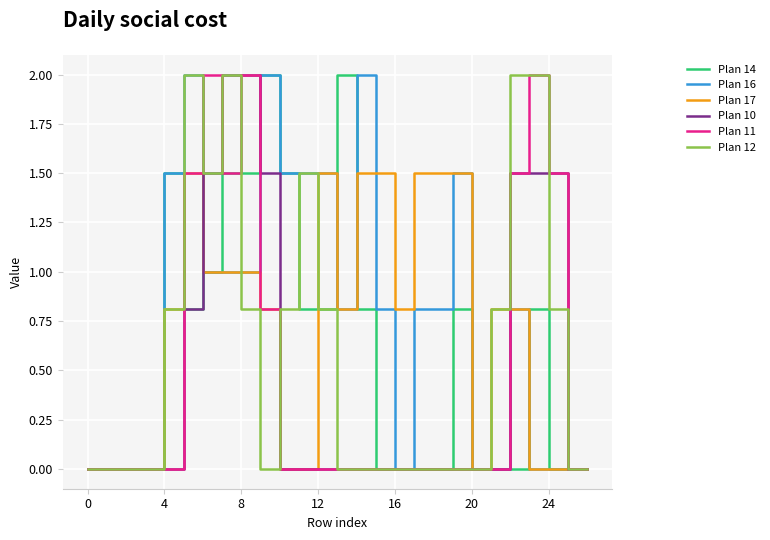

What is the maximum value shown in the chart?

2.0